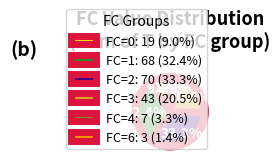

Is there any slice that represents more than half of the pie?

No